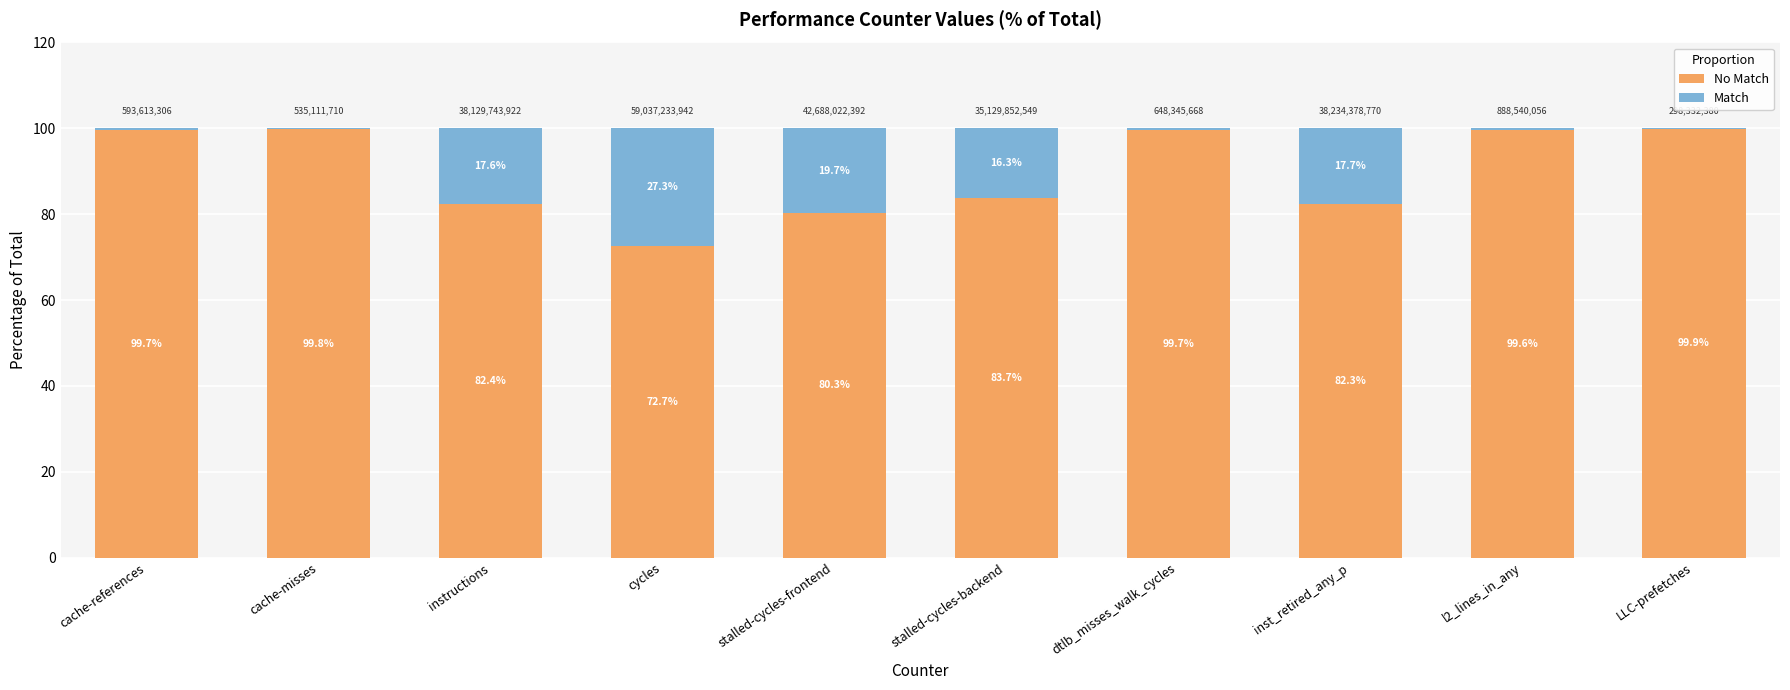

At which label is No Match closest to 86?

stalled-cycles-backend